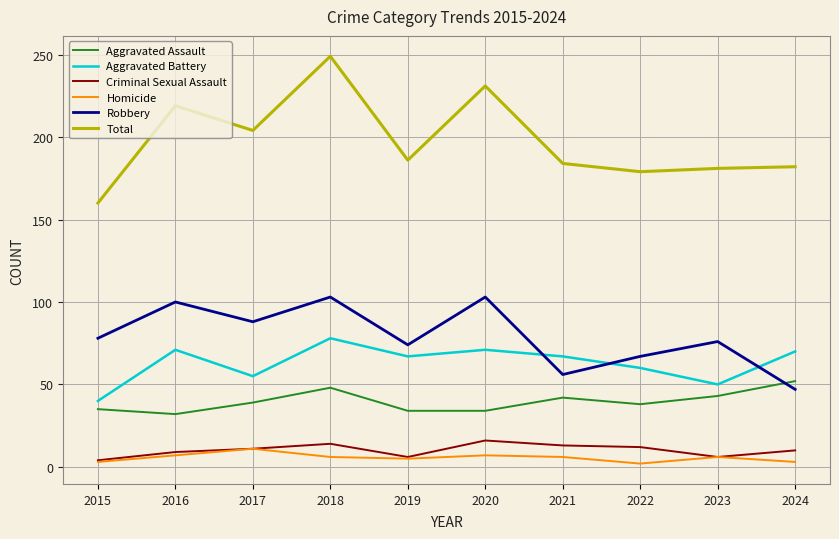

What is the minimum value shown in the chart?

2